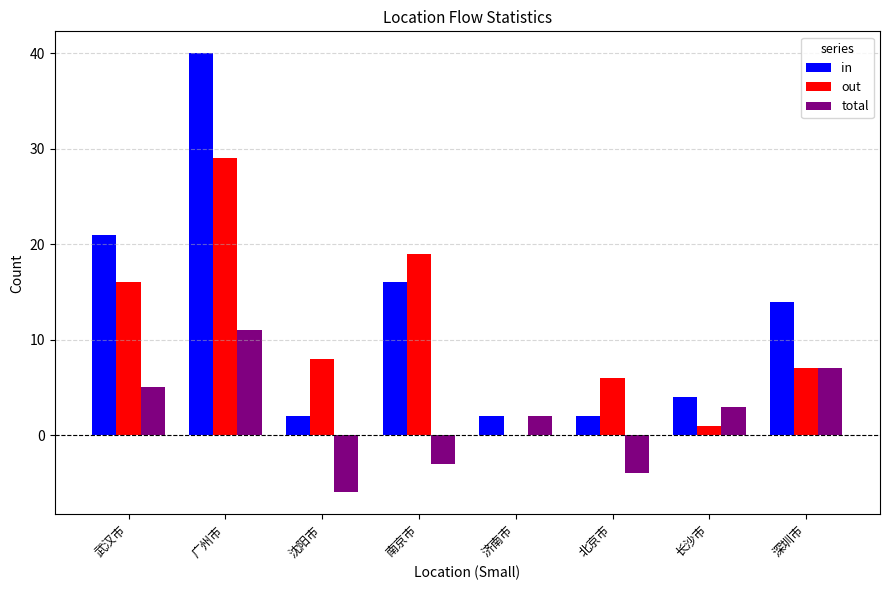

True or false: out has a value of 6 at 北京市.

True